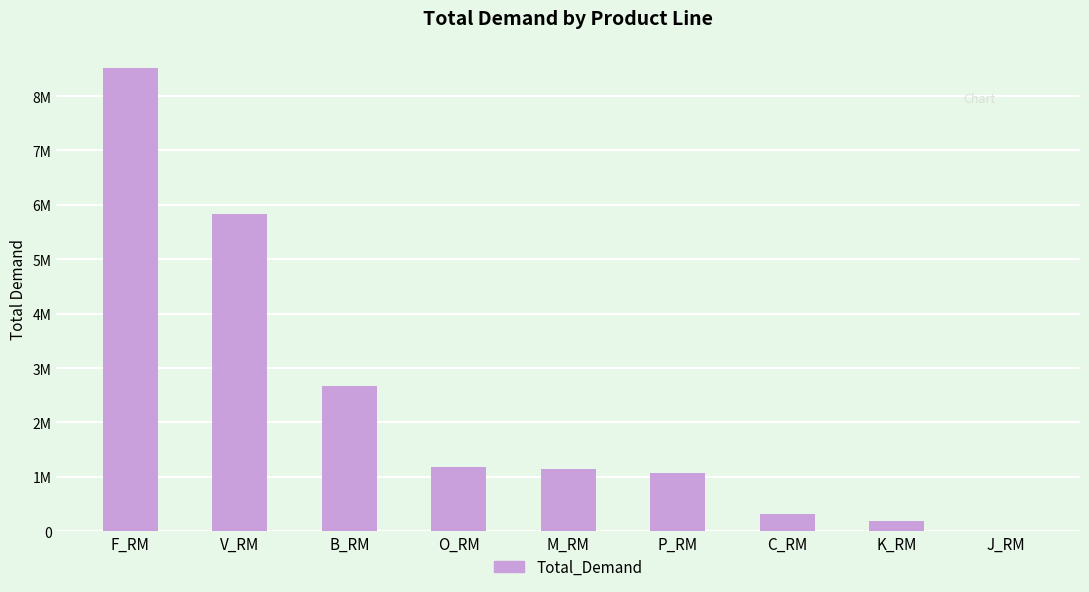

Reading right to left, list all the values displayed in this chart.

2441.3	192777.0	309708.0	1063343.6	1148982.0	1189157.0	2672974.7	5833035.0	8515226.3